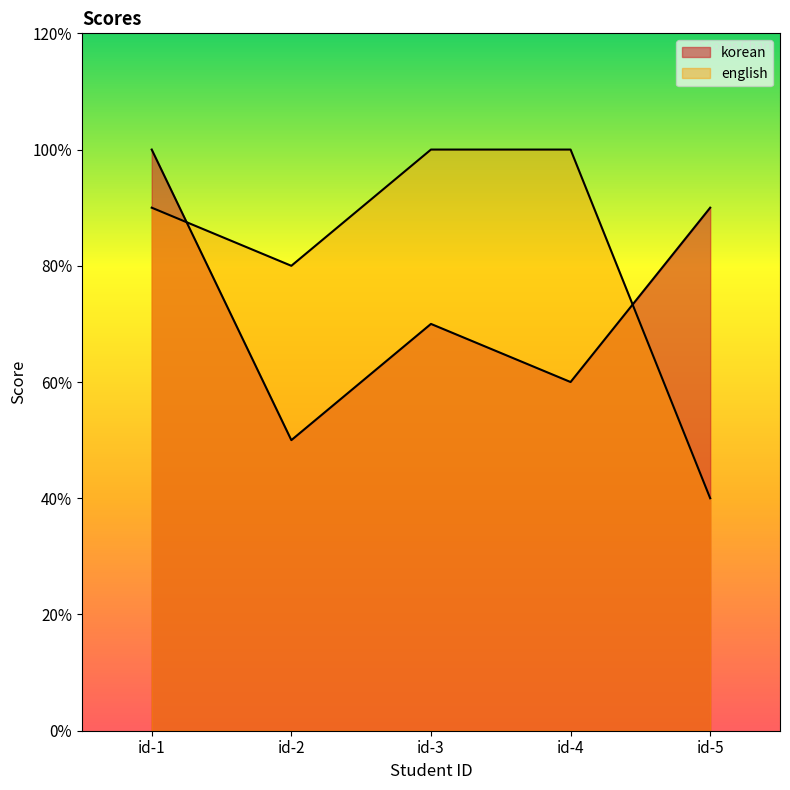

Rank the series by their average value, from lowest to highest.

korean, english